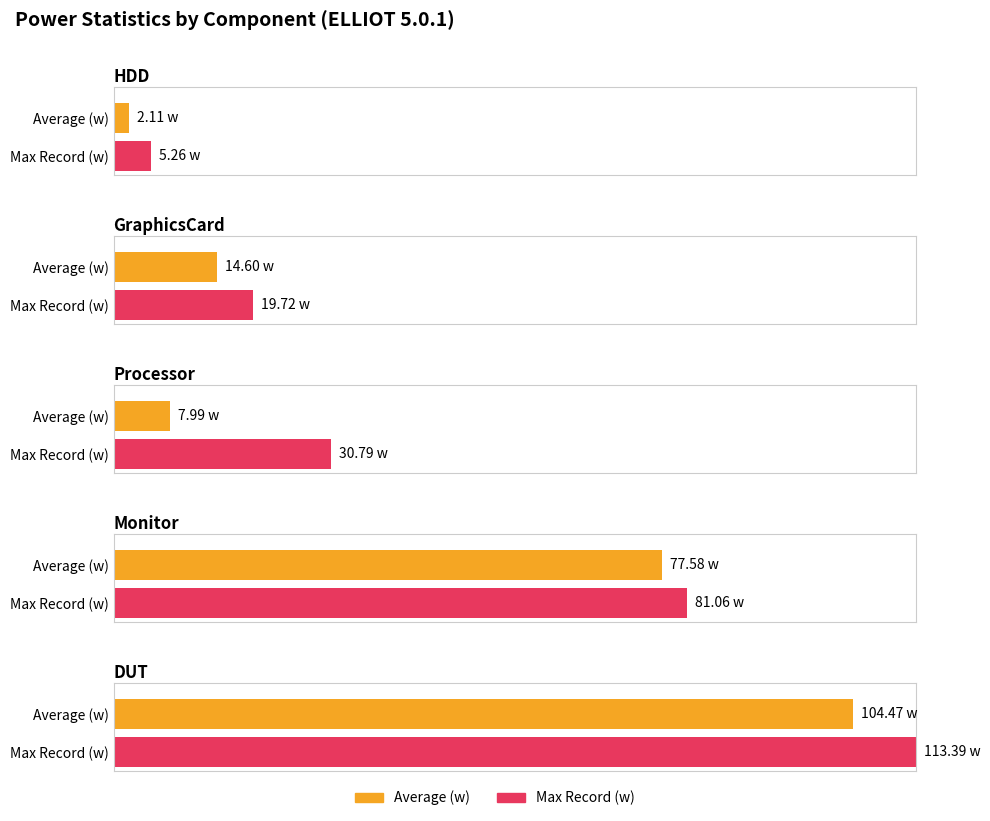

What position from the left is DUT?

5